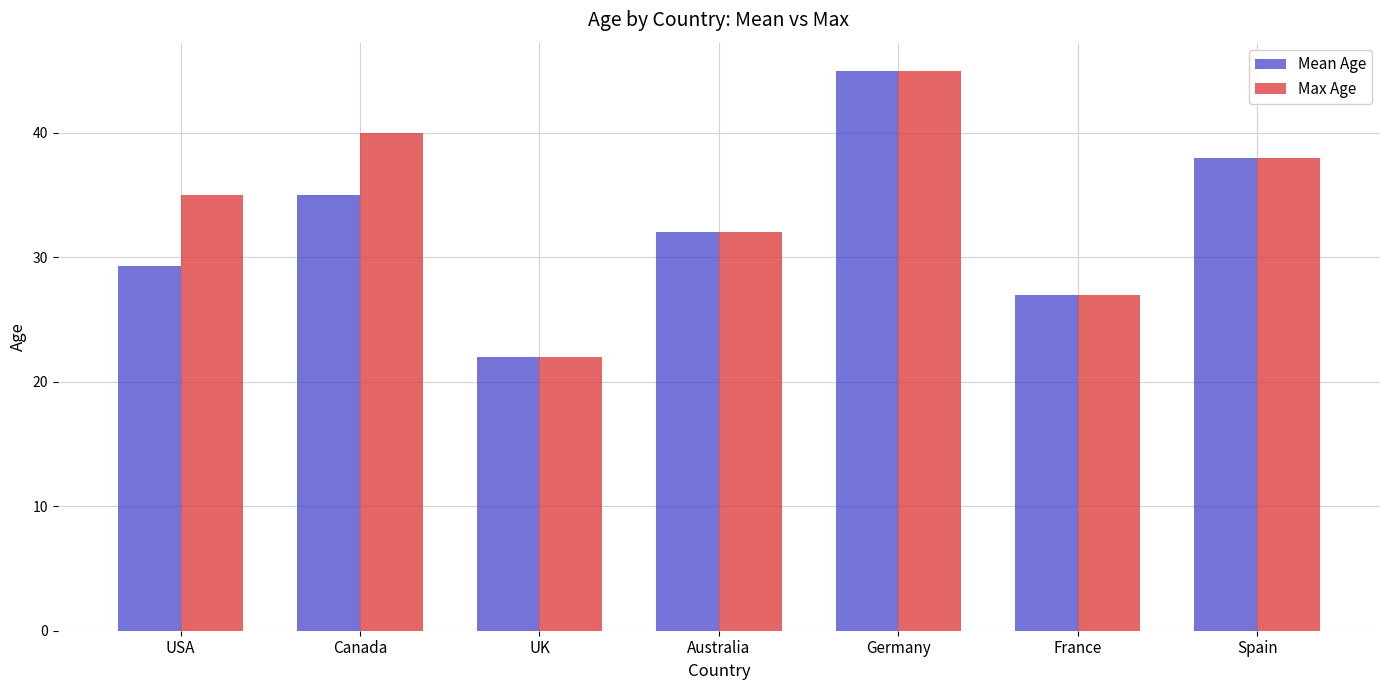

What are all the series names shown in the legend?

Mean Age, Max Age